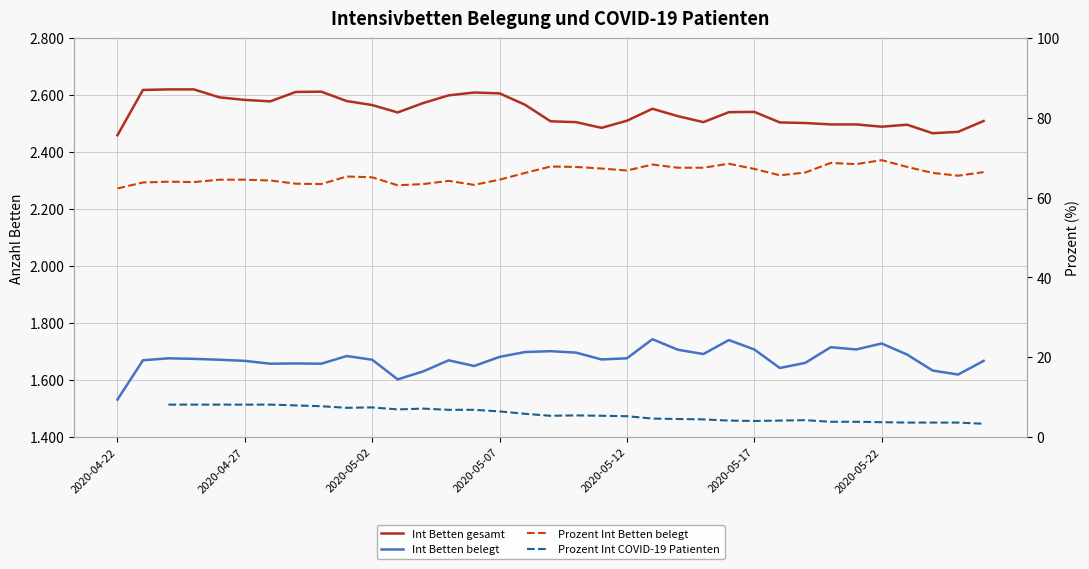

At which category is the sum across all series the highest?

2020-04-24